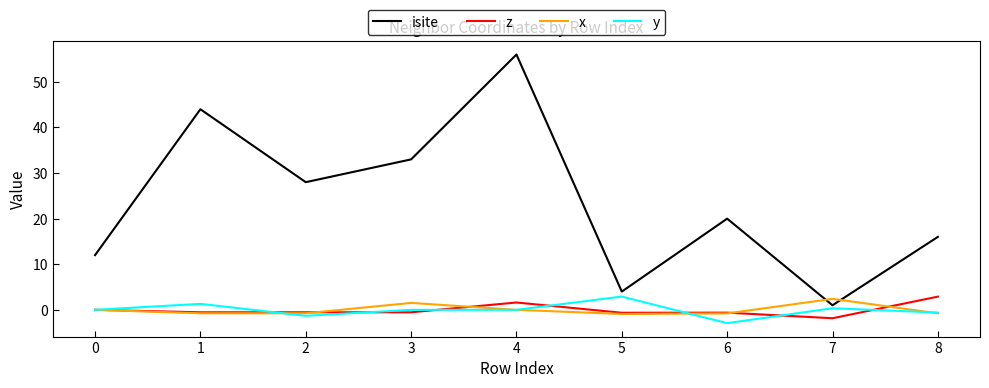

At which category is the sum across all series the highest?

4